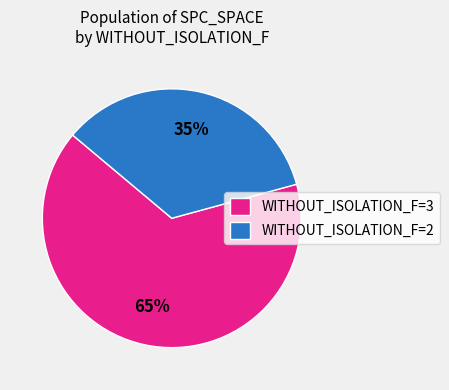

Count the number of slices in the pie.

2